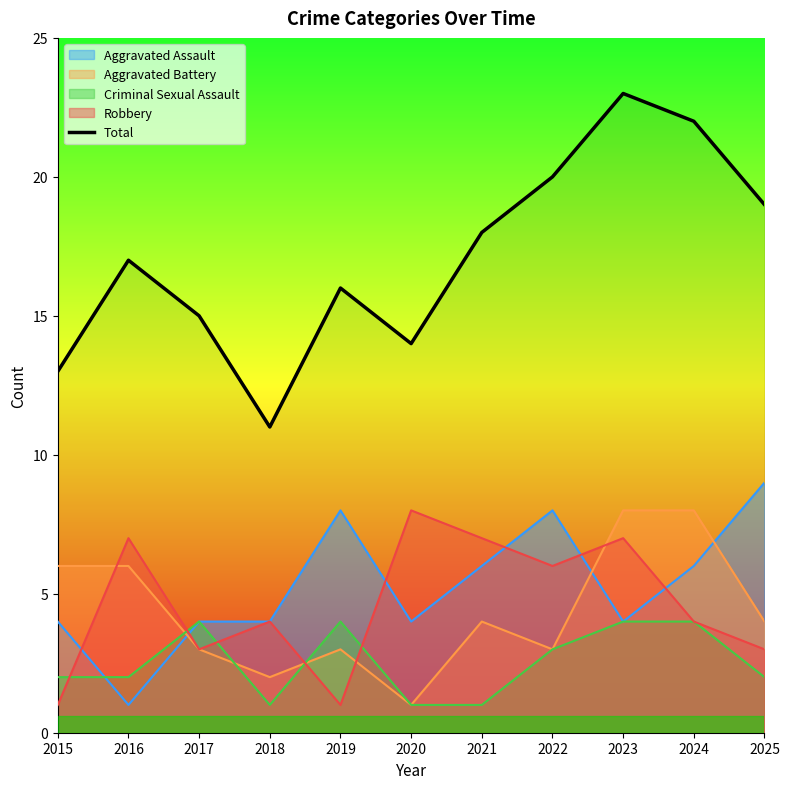

At which label is the value closest to 17?

2016